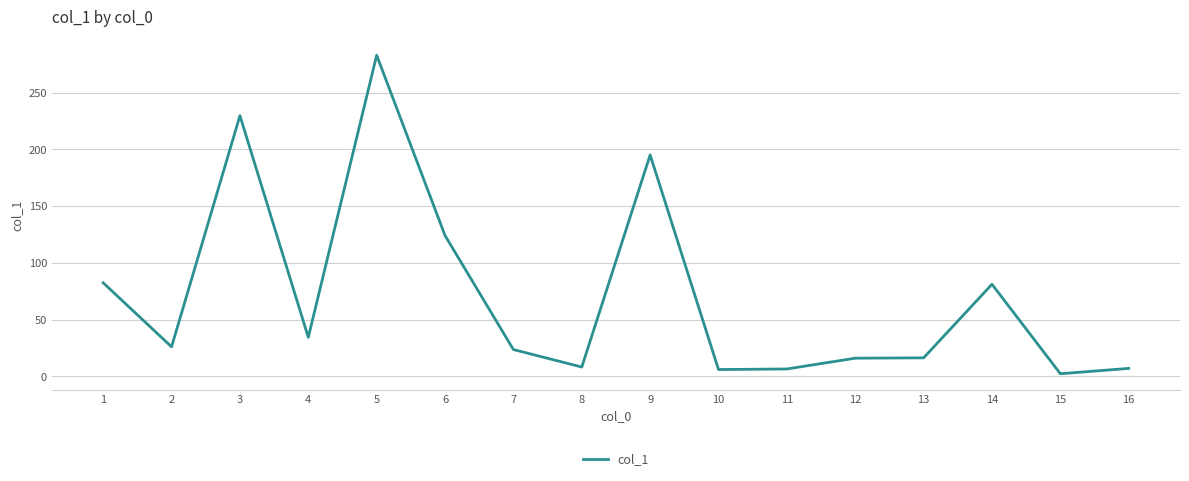

Is it true that the value at 5 is 282.9?

True